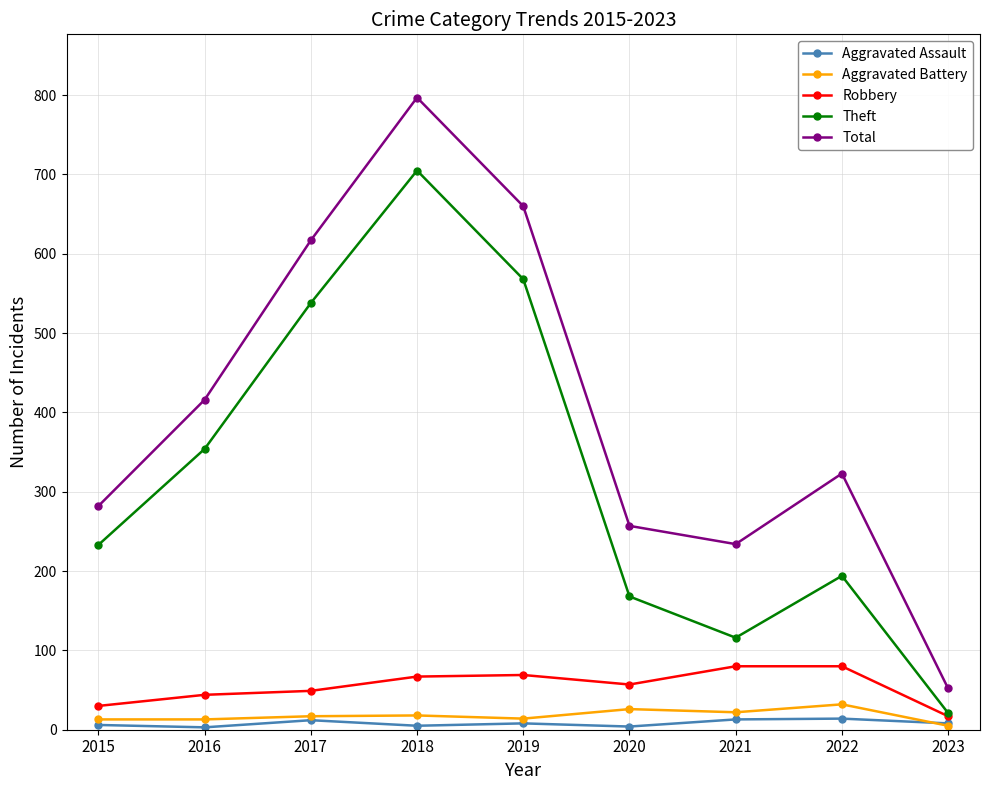

Which series has the largest range (max minus min)?

Total